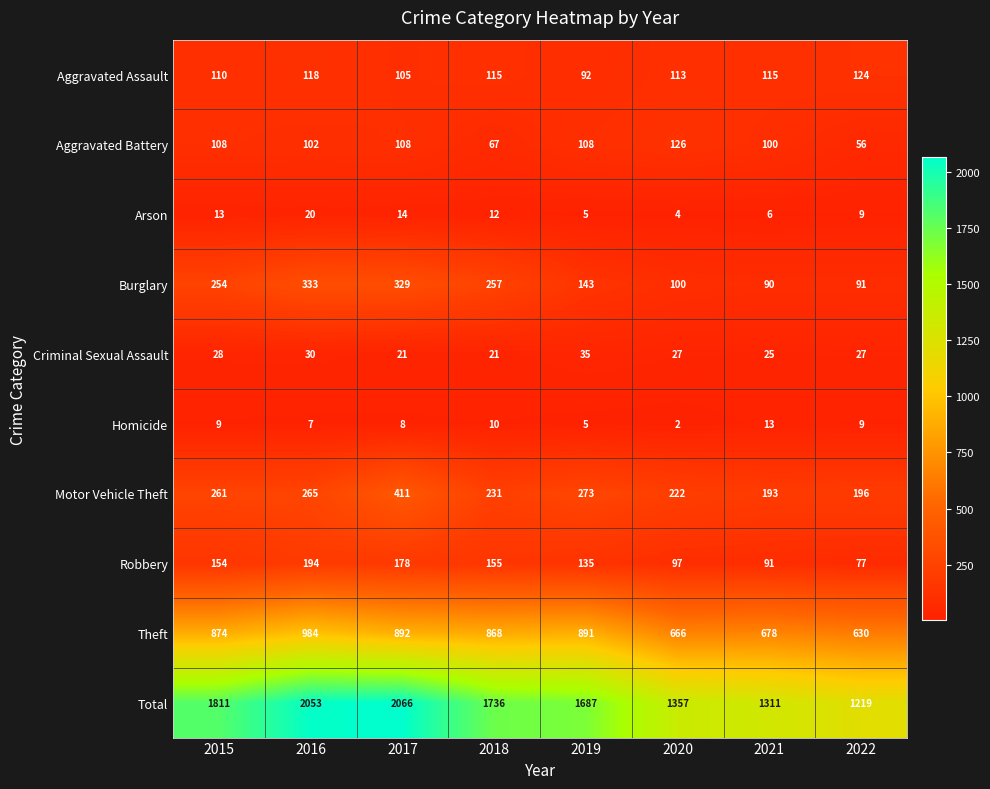

How many series are shown in this chart?

10